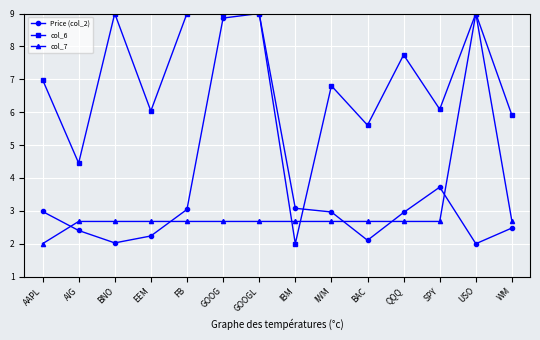

Is the value of Price (col_2) at AIG greater than the value of col_6 at EEM?

No